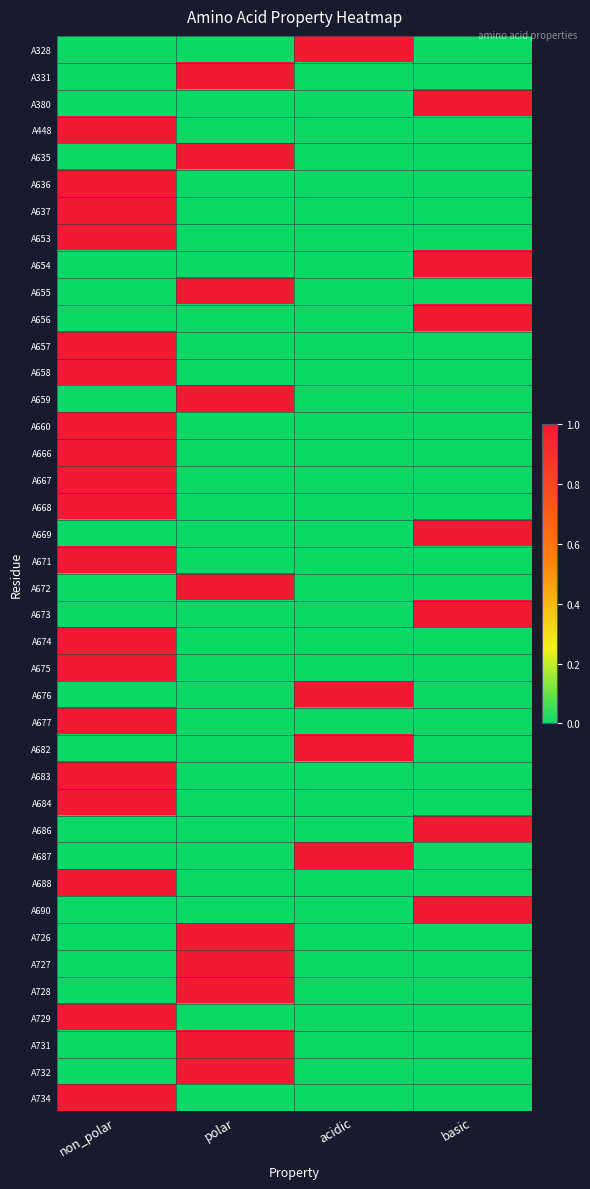

What is the difference between the highest and lowest values at acidic?

1